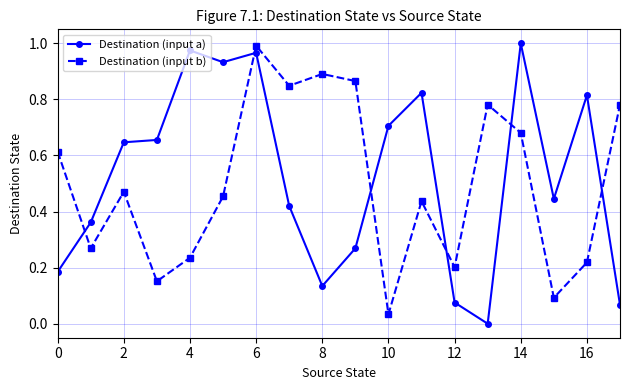

Rank the series by their average value, from highest to lowest.

Destination (input a), Destination (input b)